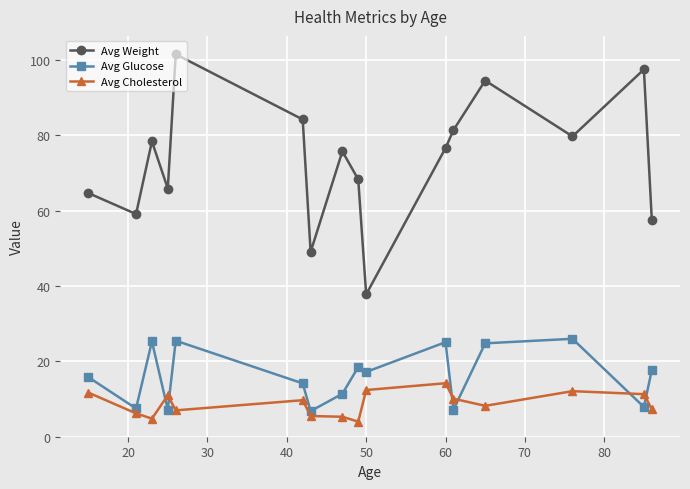

How many interior local peaks does the Avg Weight series have?

5